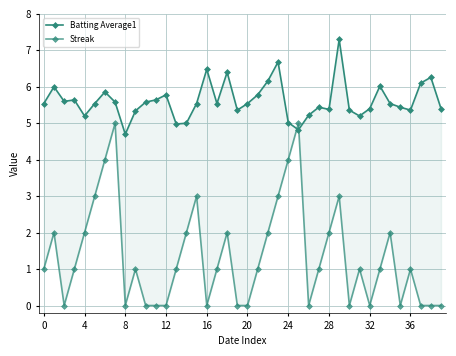

How many values in the Batting Average1 series exceed 5?

36